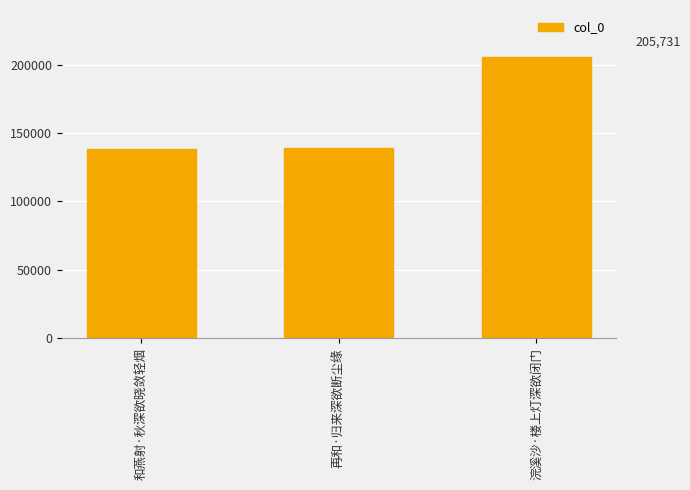

What is the label of the 3rd bar from the right?

和燕射·秋深欲晓敛轻烟